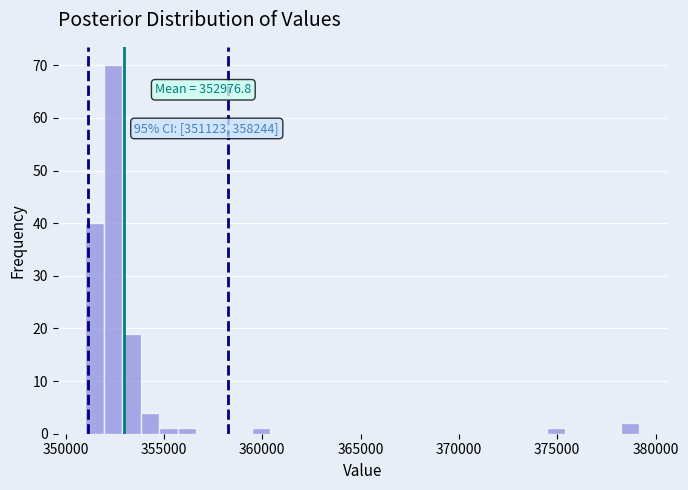

Read against the x-axis, roughly where is the centre of the tallest bar?

352500